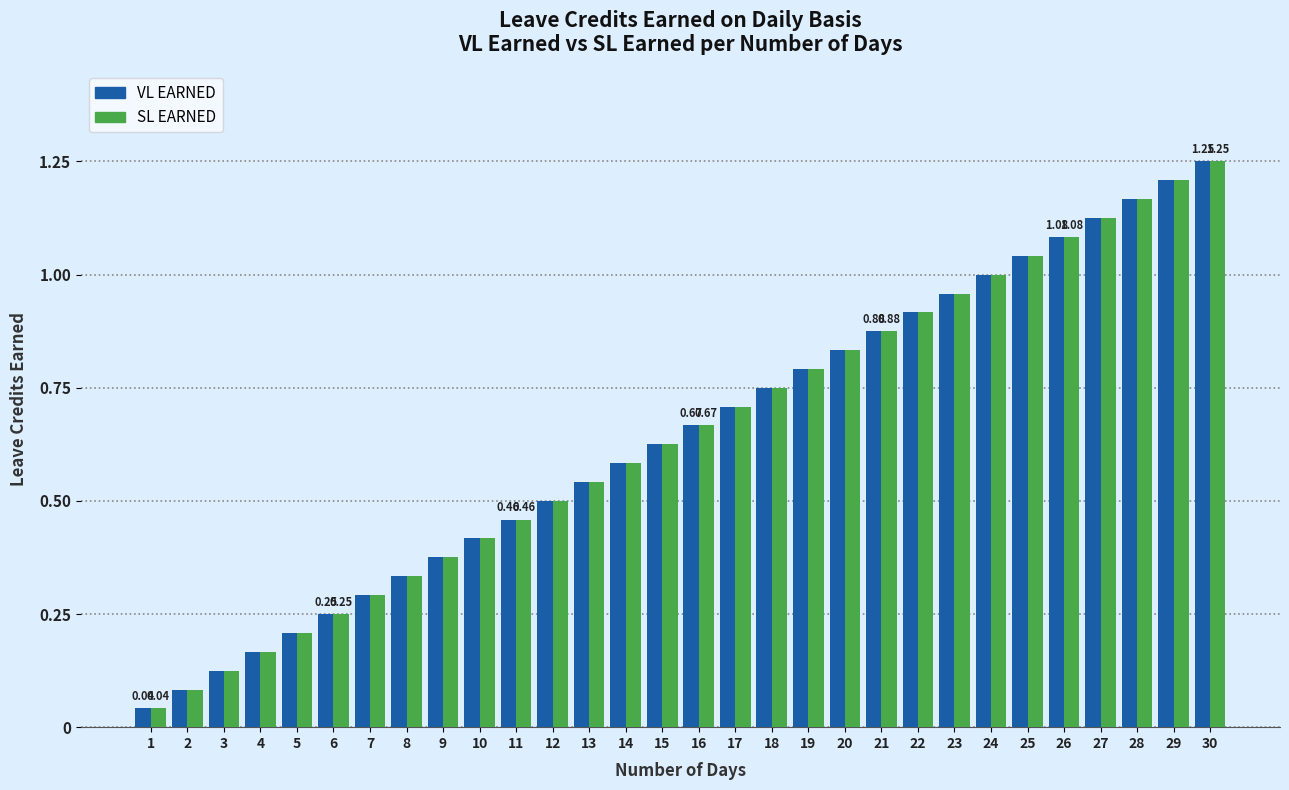

Is the value of SL EARNED at 14 greater than the value of VL EARNED at 2?

Yes